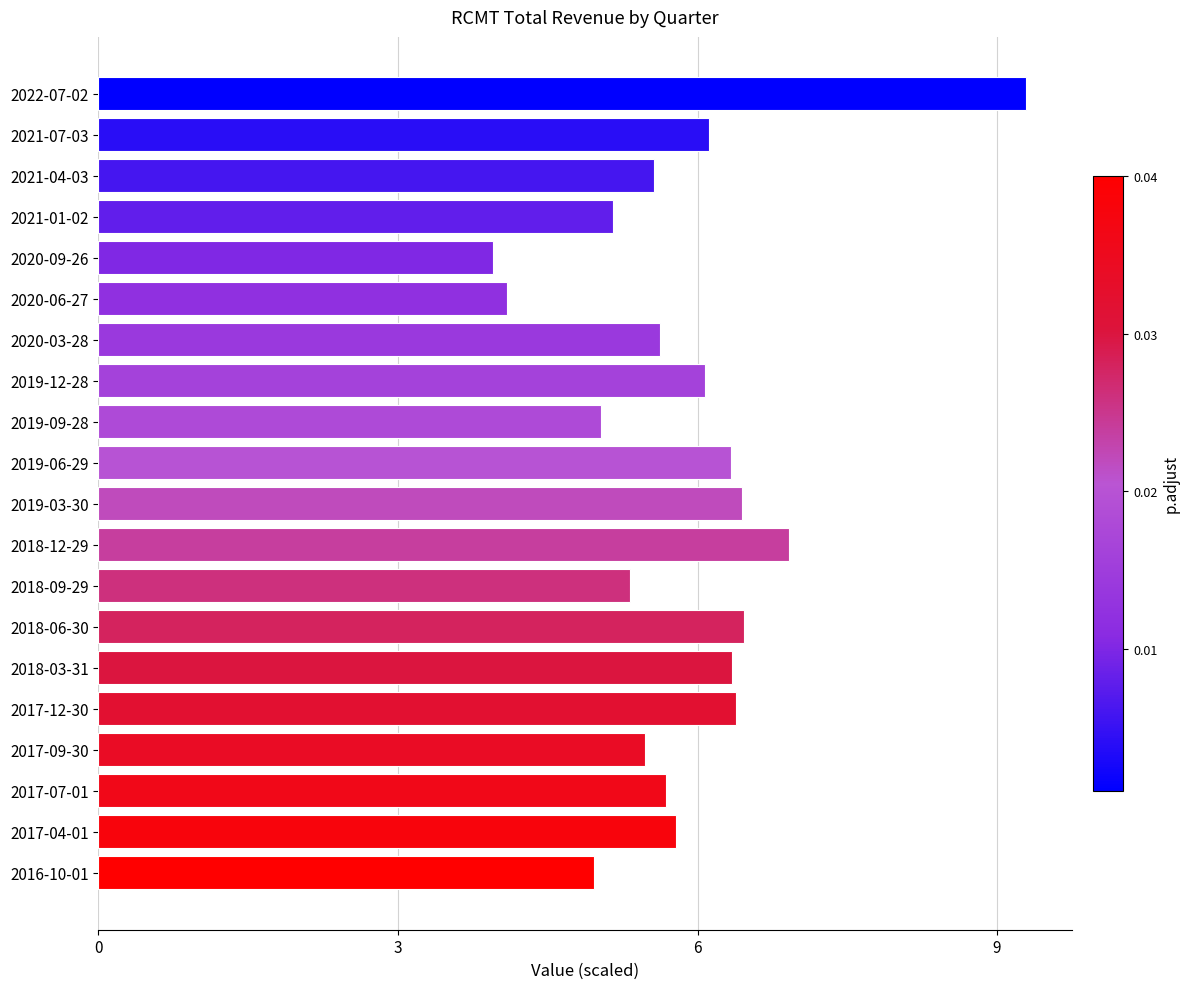

Which label corresponds to the smallest value in the chart?

2020-09-26